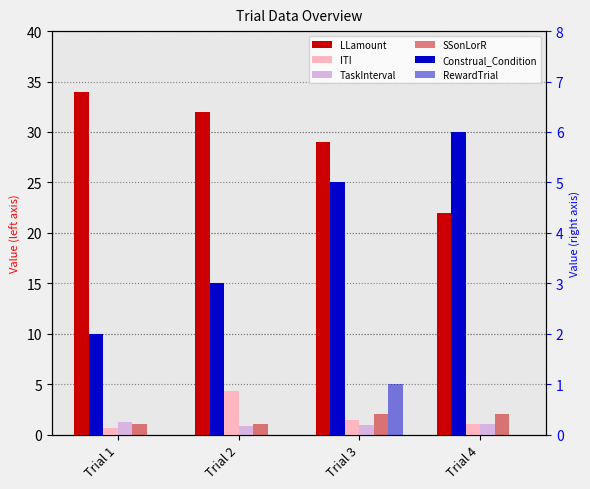

At which label is RewardTrial closest to 0?

Trial 1